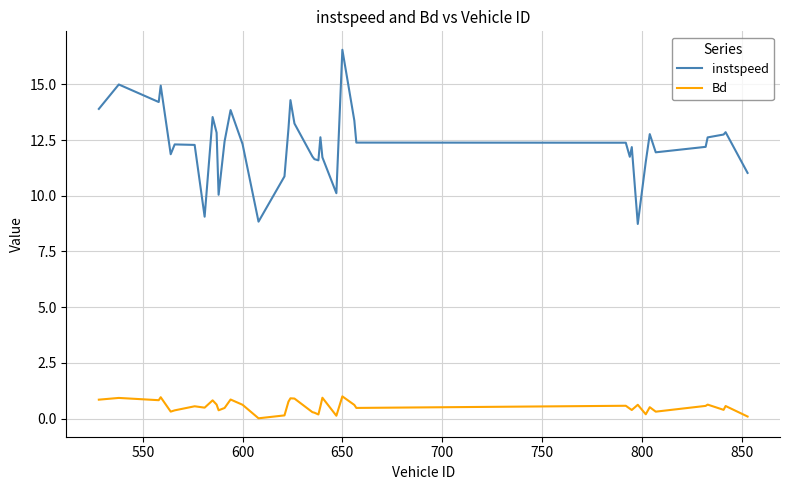

True or false: instspeed and Bd cross at least once.

False